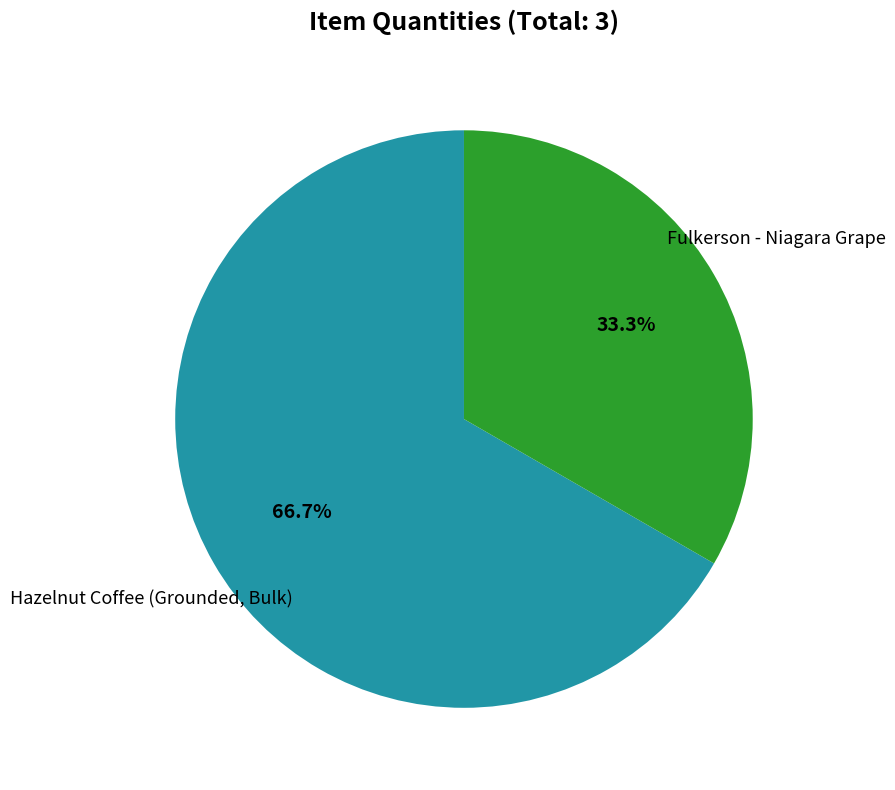

Count the number of slices in the pie.

2